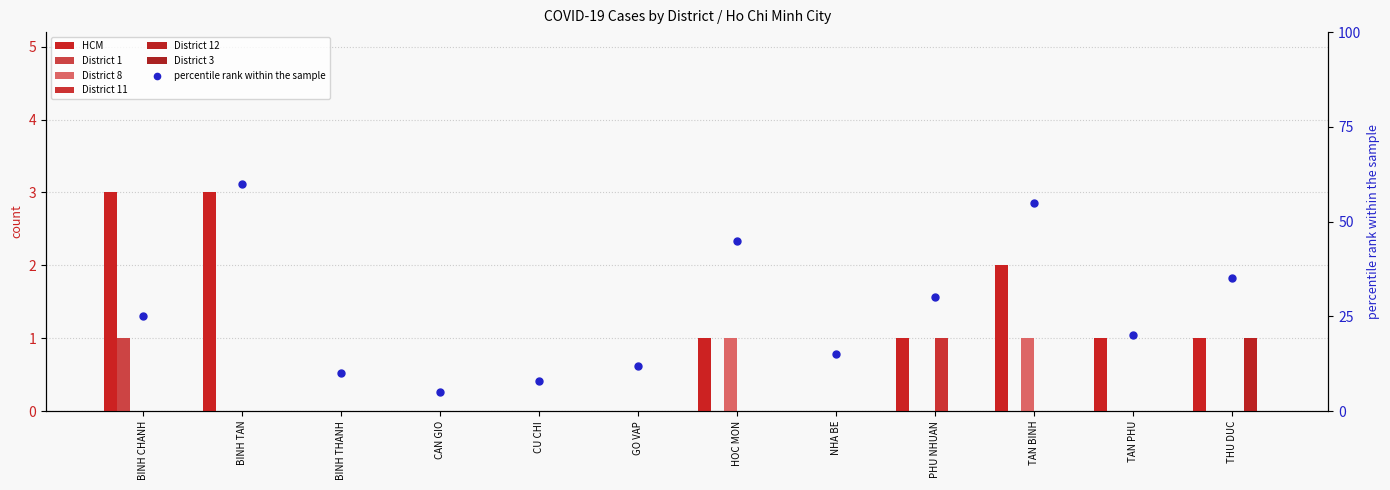

Which series has the widest spread of Y values?

HCM